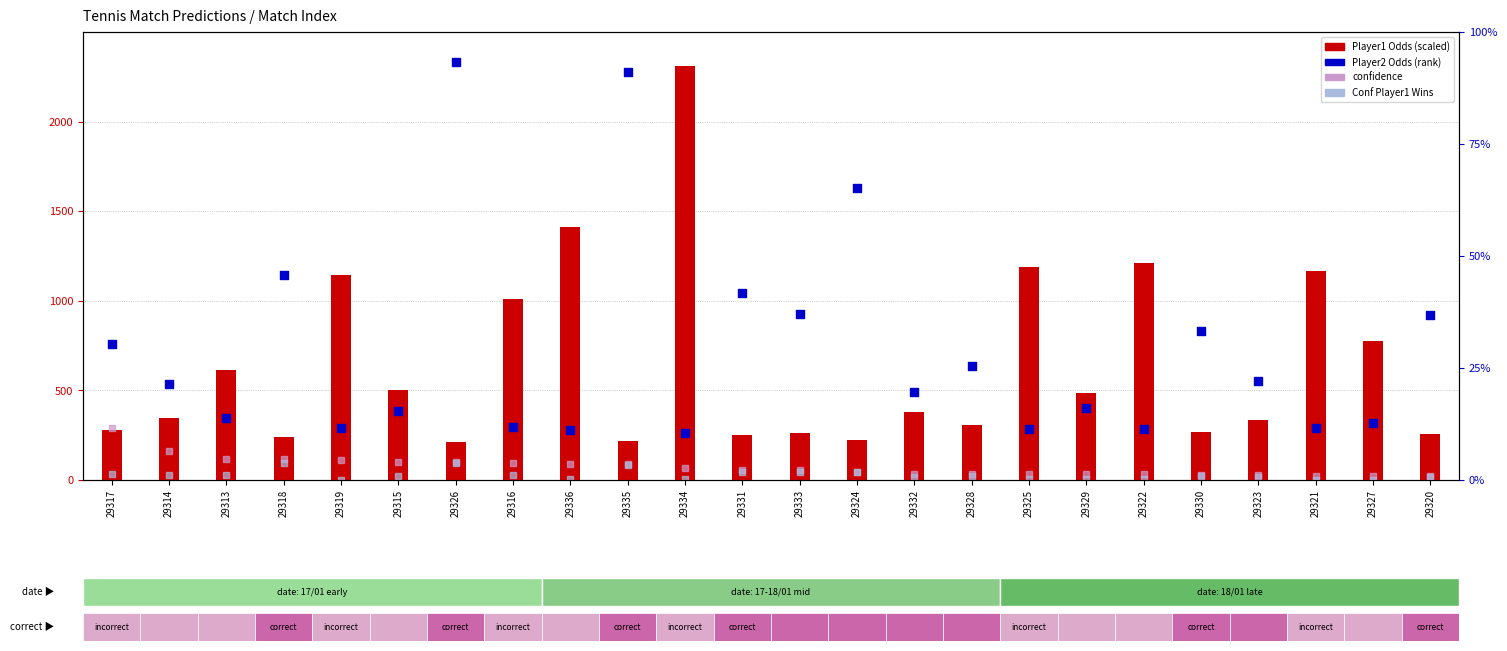

At how many categories does at least one series exceed 216?

22